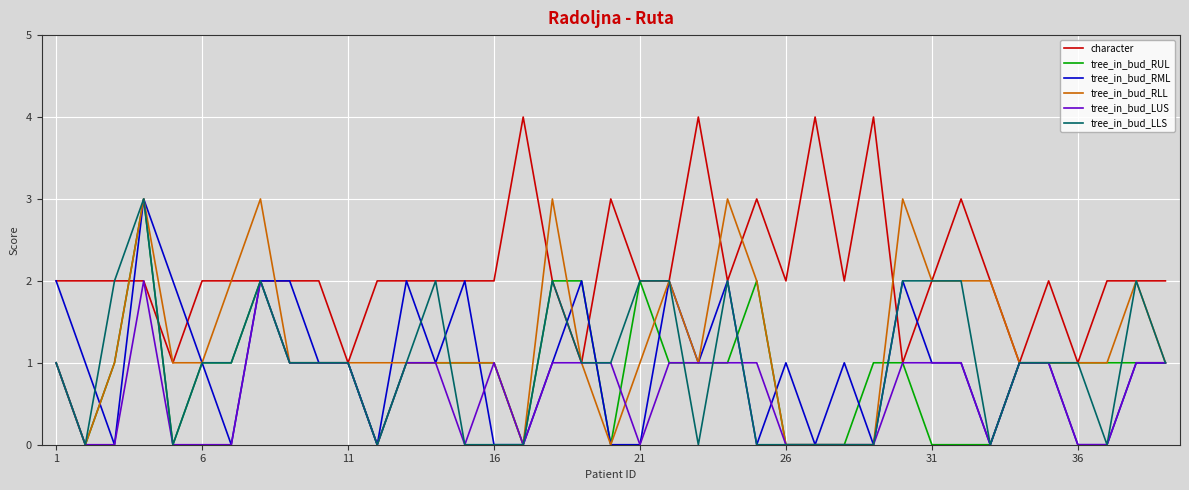

Which series has the largest total across all categories?

character